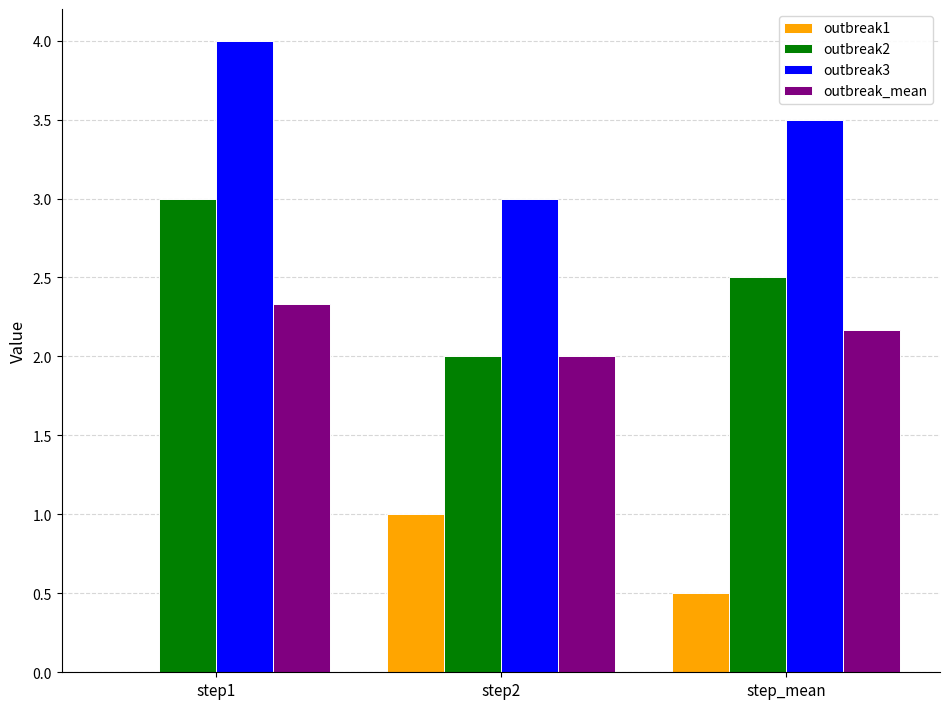

What are all the series names shown in the legend?

outbreak1, outbreak2, outbreak3, outbreak_mean